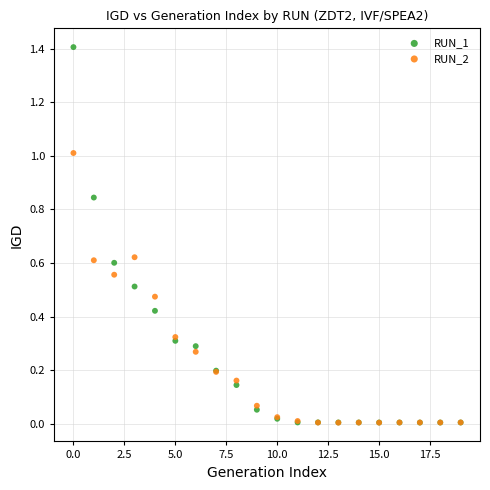

Which series contains the highest Y value?

RUN_1